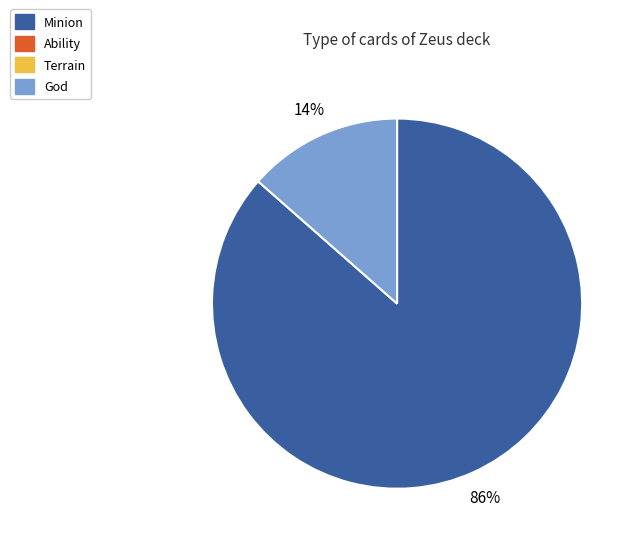

Does any single category account for the majority?

Yes